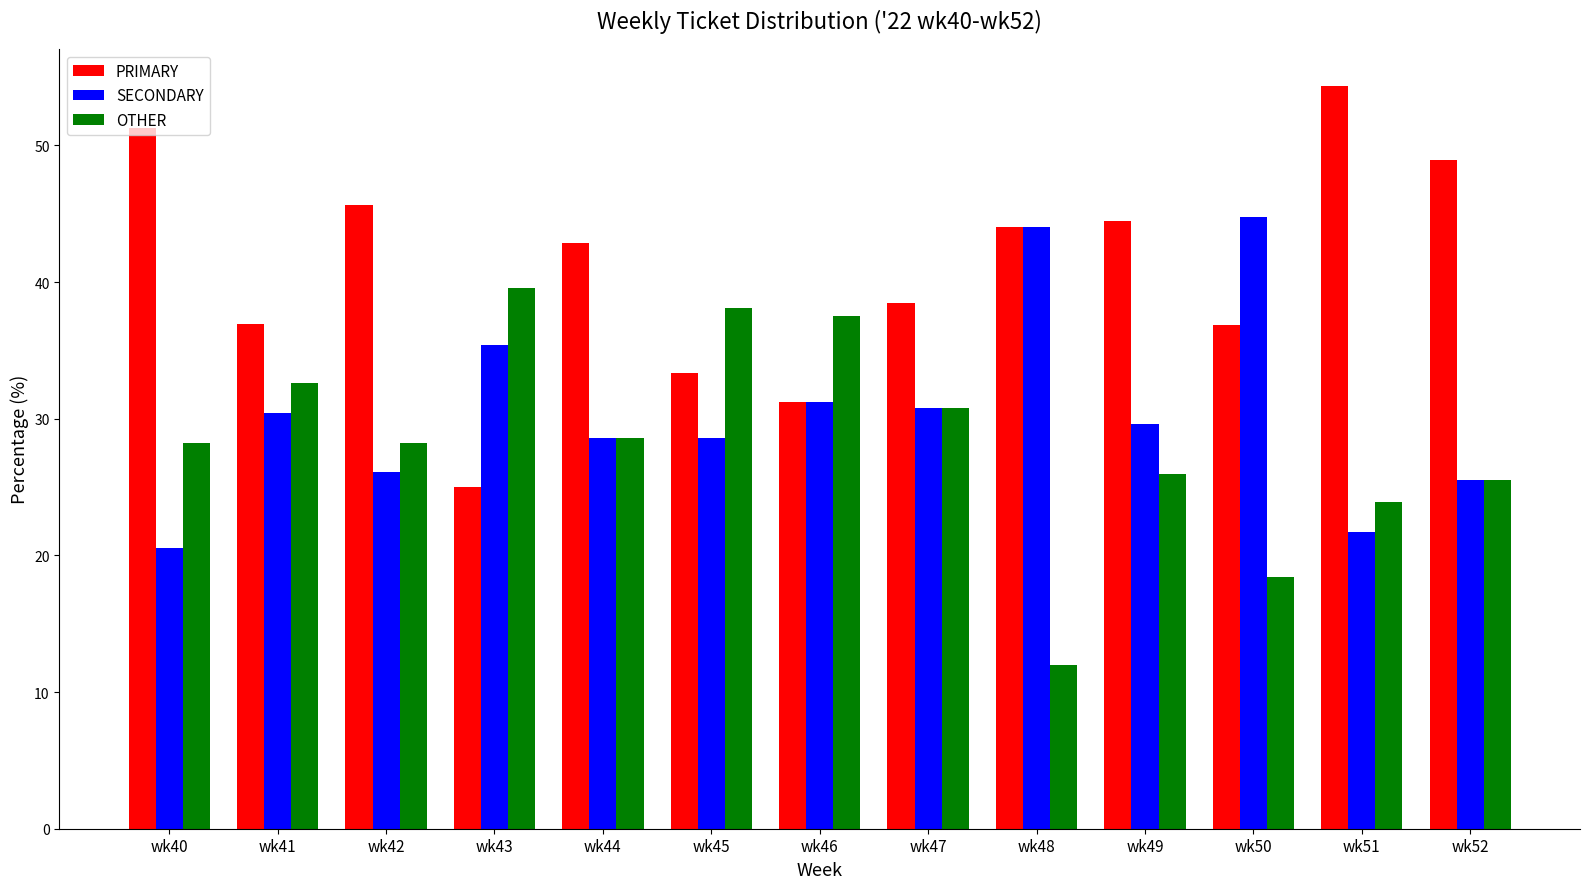

What is the difference between the PRIMARY values at wk40 and wk50?

14.4